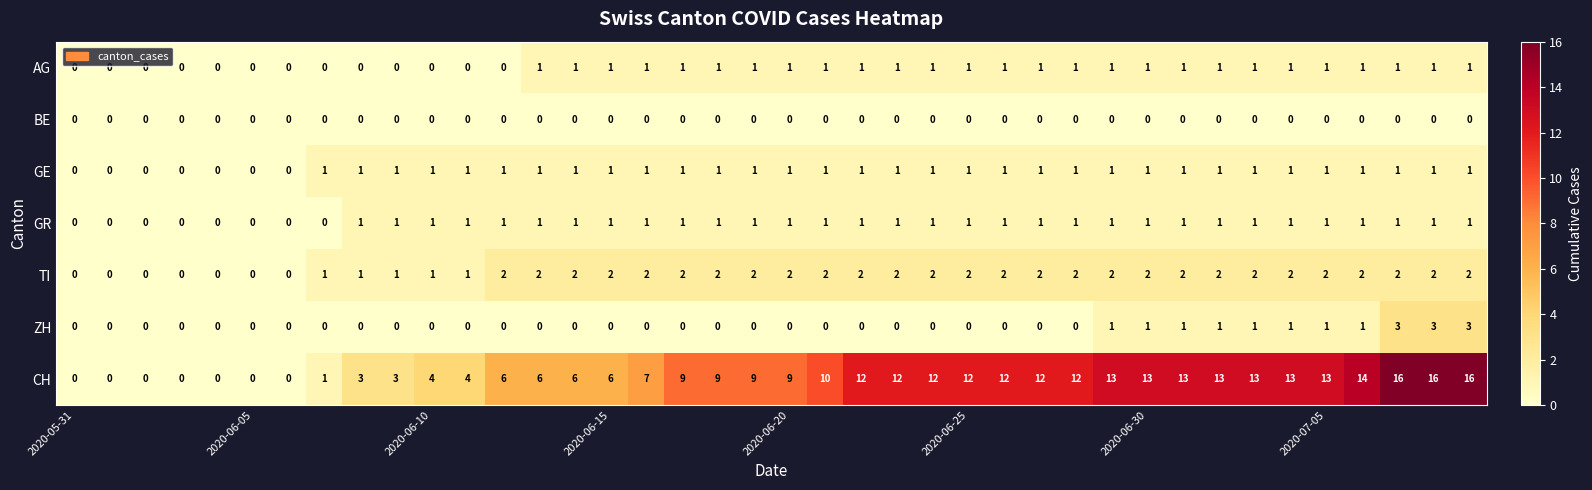

How many data points in GE are less than 1?

7